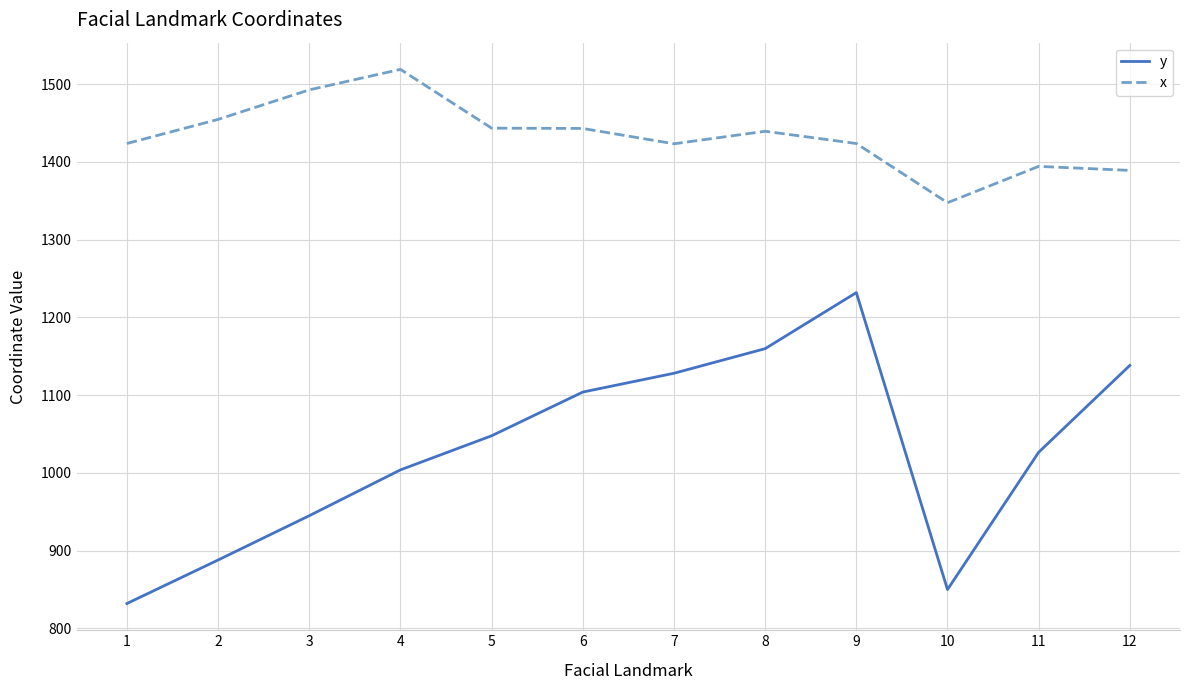

True or false: x and y cross at least once.

False